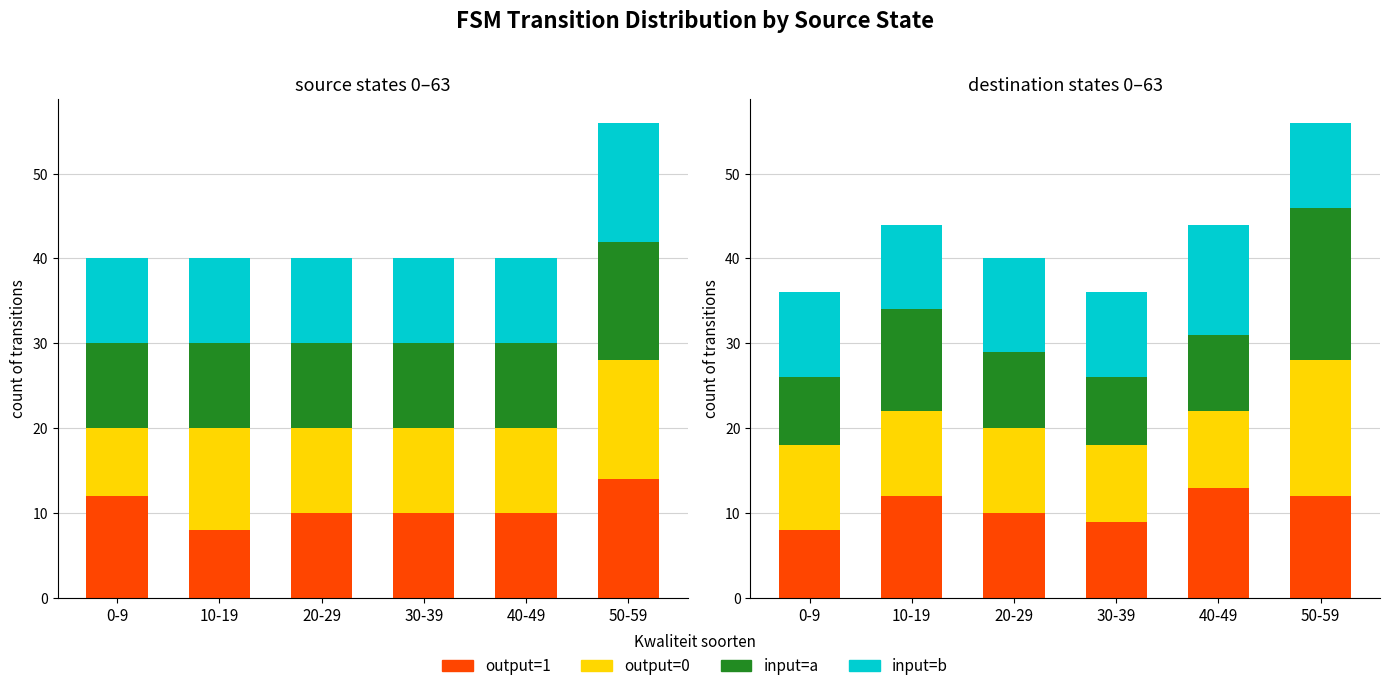

How many distinct data groups are displayed?

4